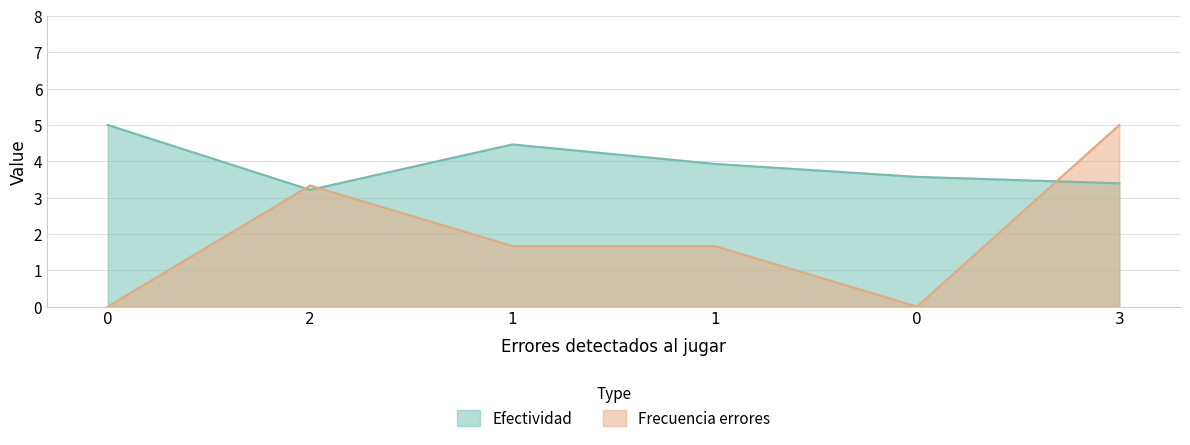

How many data points does each series have?

6